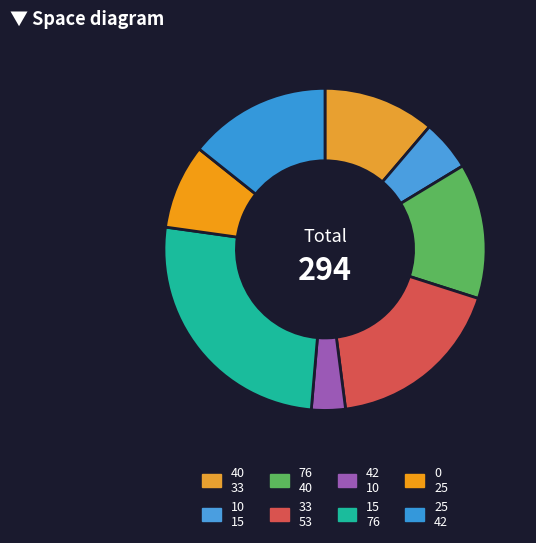

Count the number of slices in the pie.

8